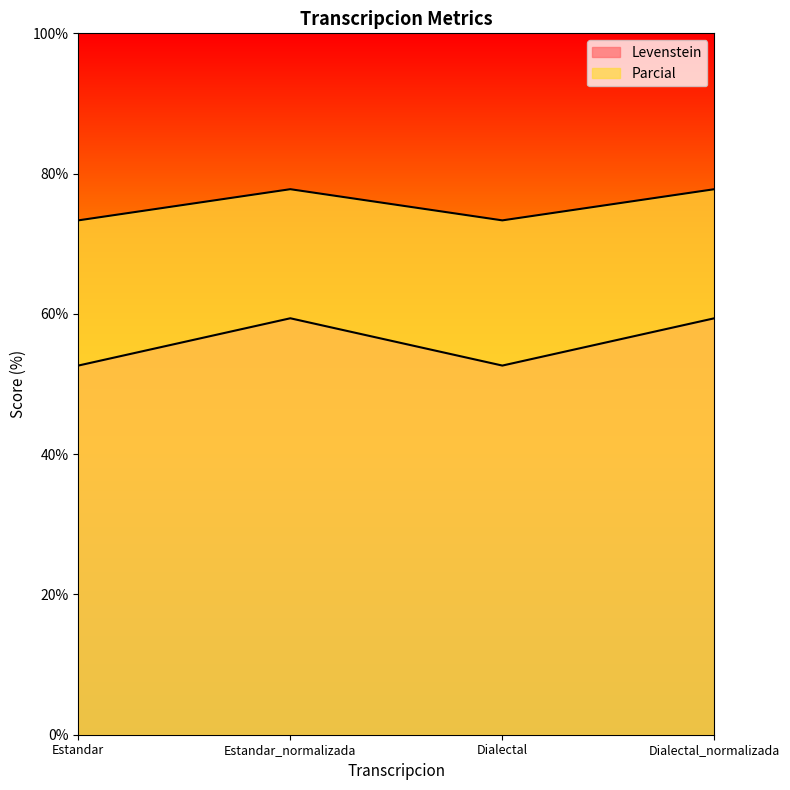

How many interior local valleys does the Parcial series have?

1